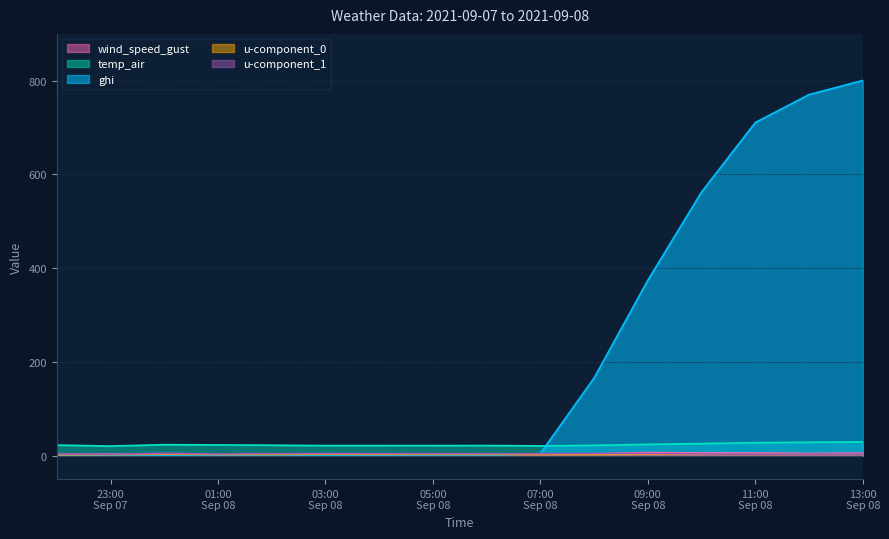

How many data points in u-component_0 are less than 2?

1